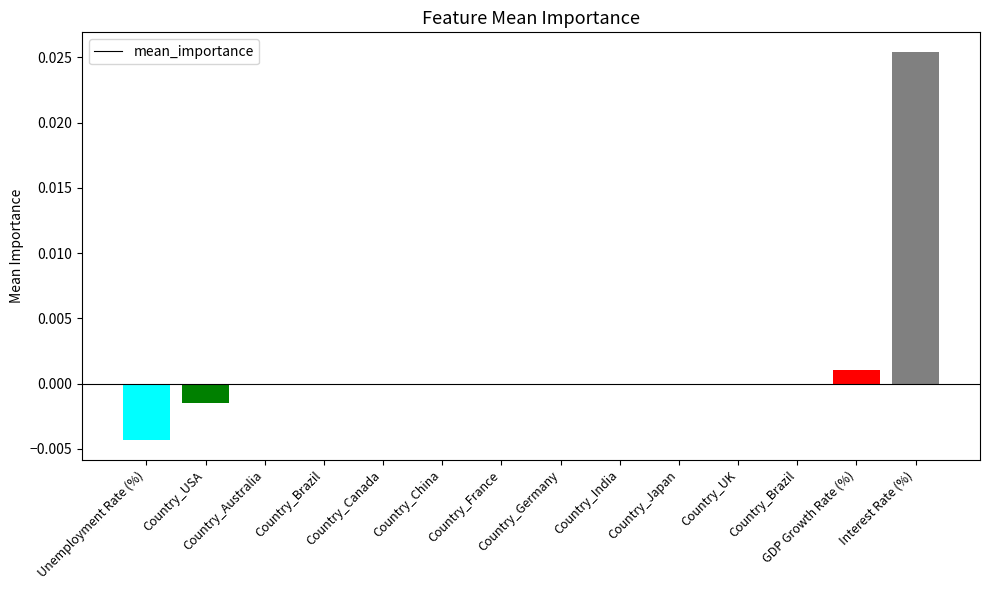

How many series are shown in this chart?

1